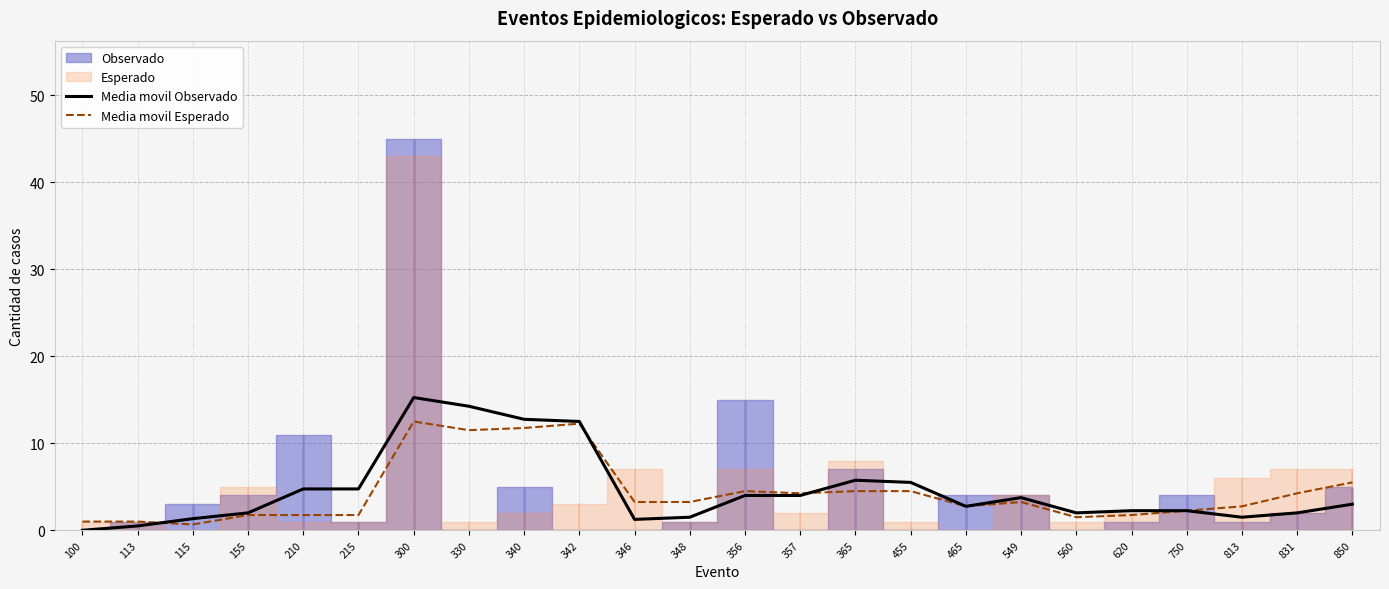

What is the sum of all Media movil Observado values?

109.6